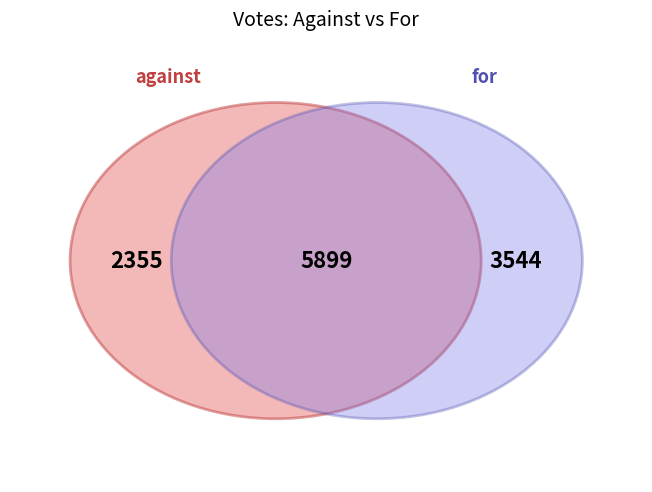

What is the largest slice in the pie chart?

for